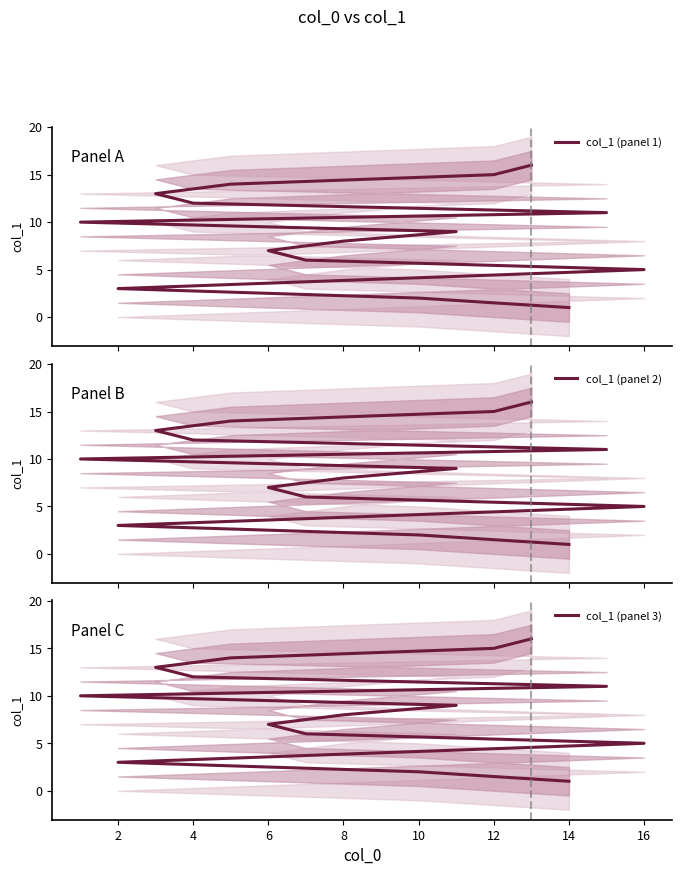

Which series has the widest spread of values?

col_1 (panel 1)